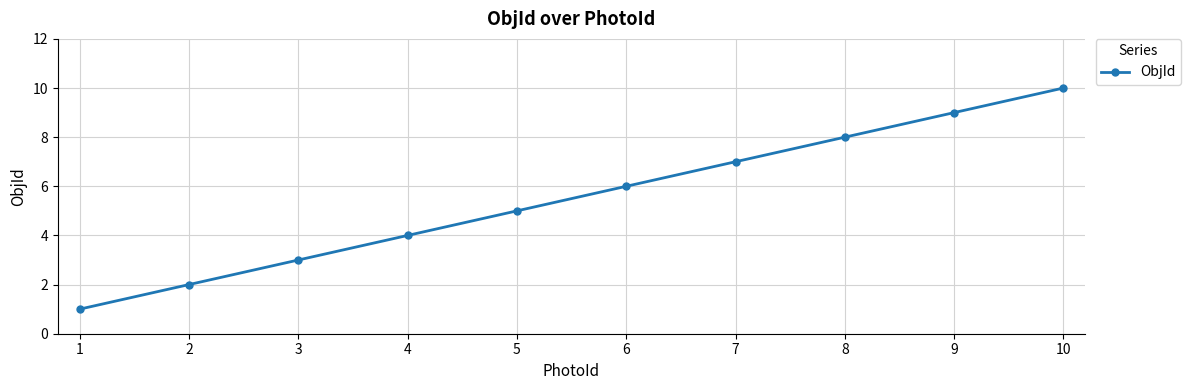

At which label is the value closest to 5?

5